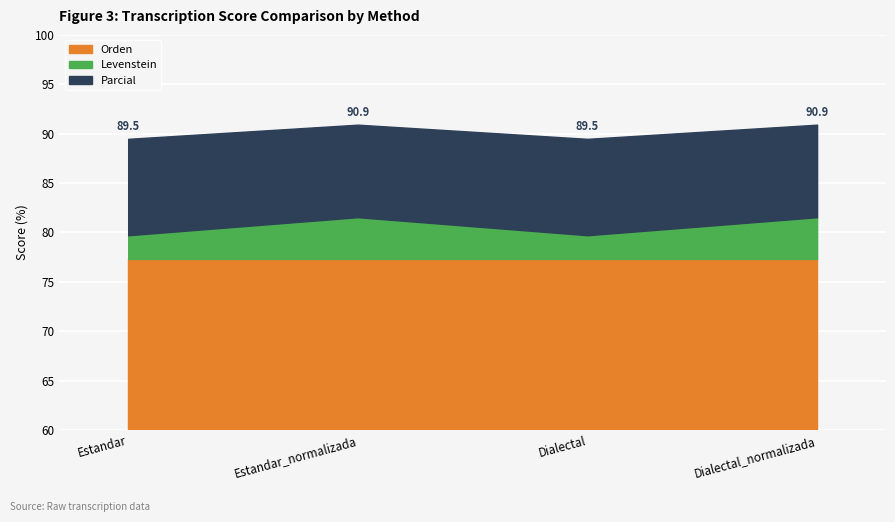

Is it true that Orden equals 77.3 at Dialectal_normalizada?

True